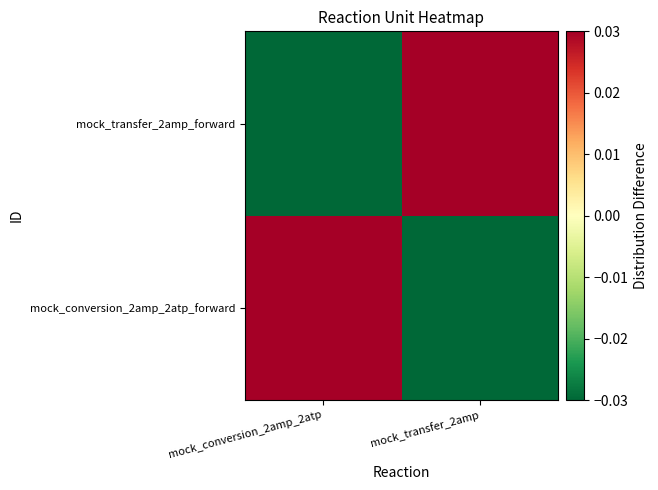

Which has a higher value, mock_transfer_2amp or mock_conversion_2amp_2atp?

mock_conversion_2amp_2atp